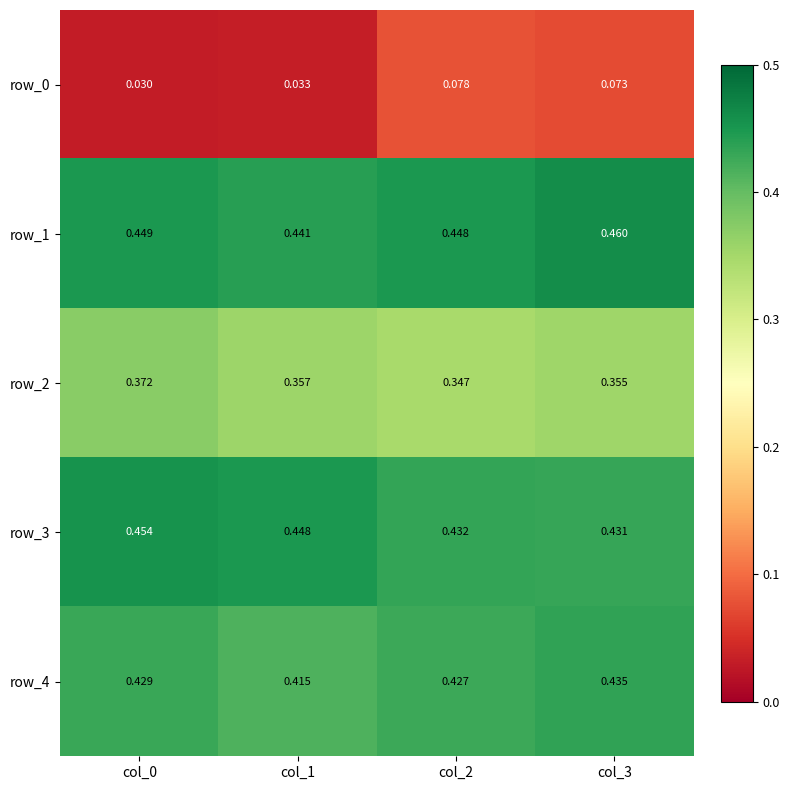

Is the value of row_3 at col_3 greater than the value of row_2 at col_1?

Yes